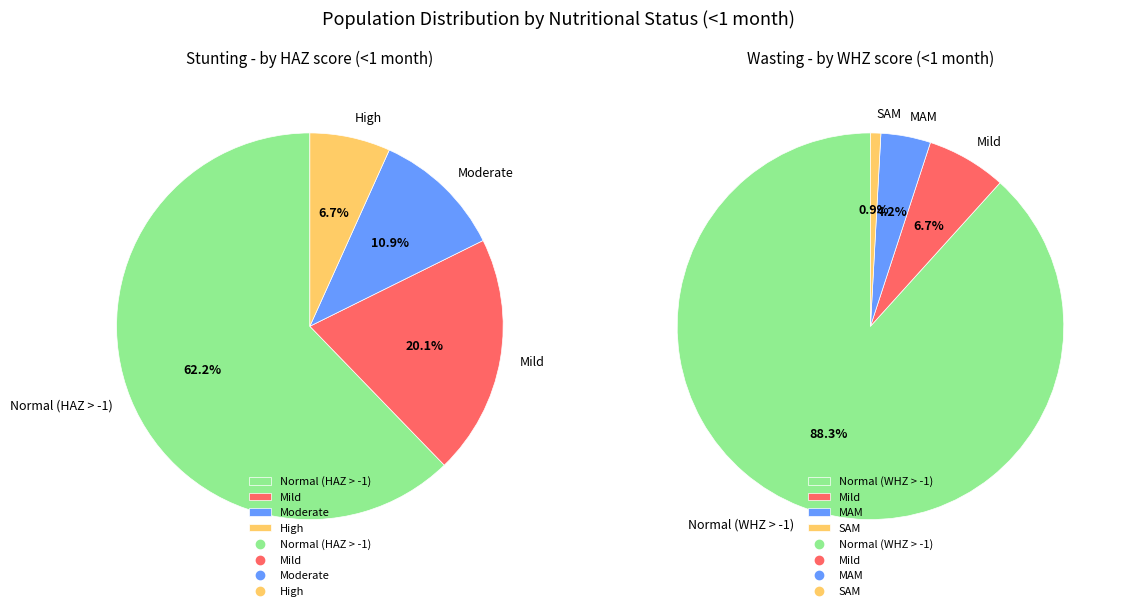

To the nearest percent, what percentage of the pie is 1?

7%